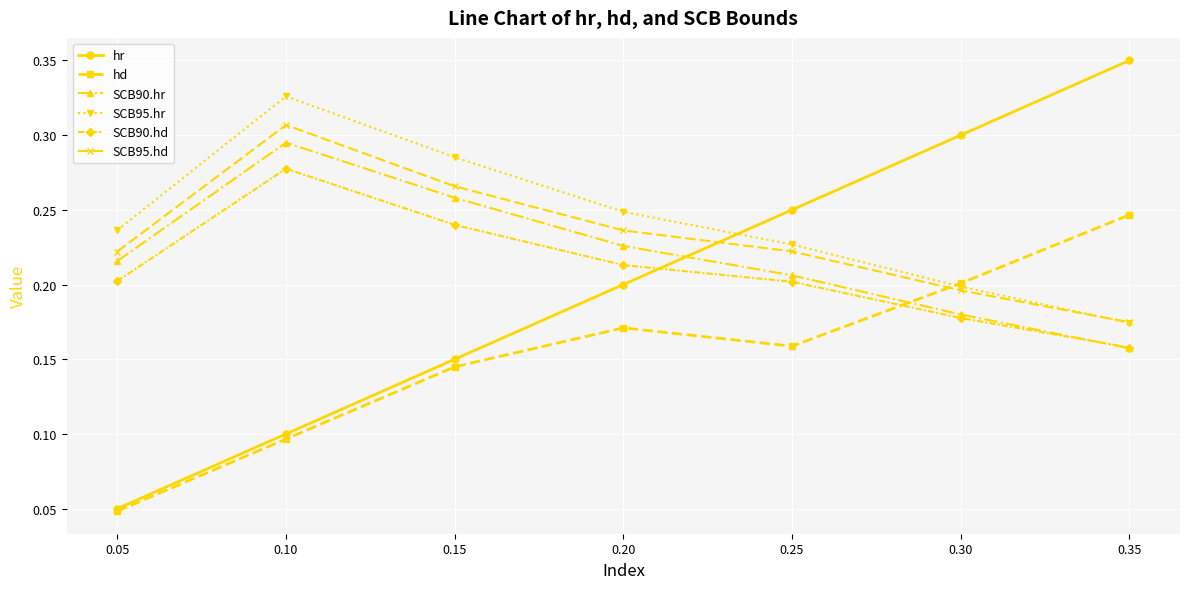

At how many categories does at least one series exceed 0?

7